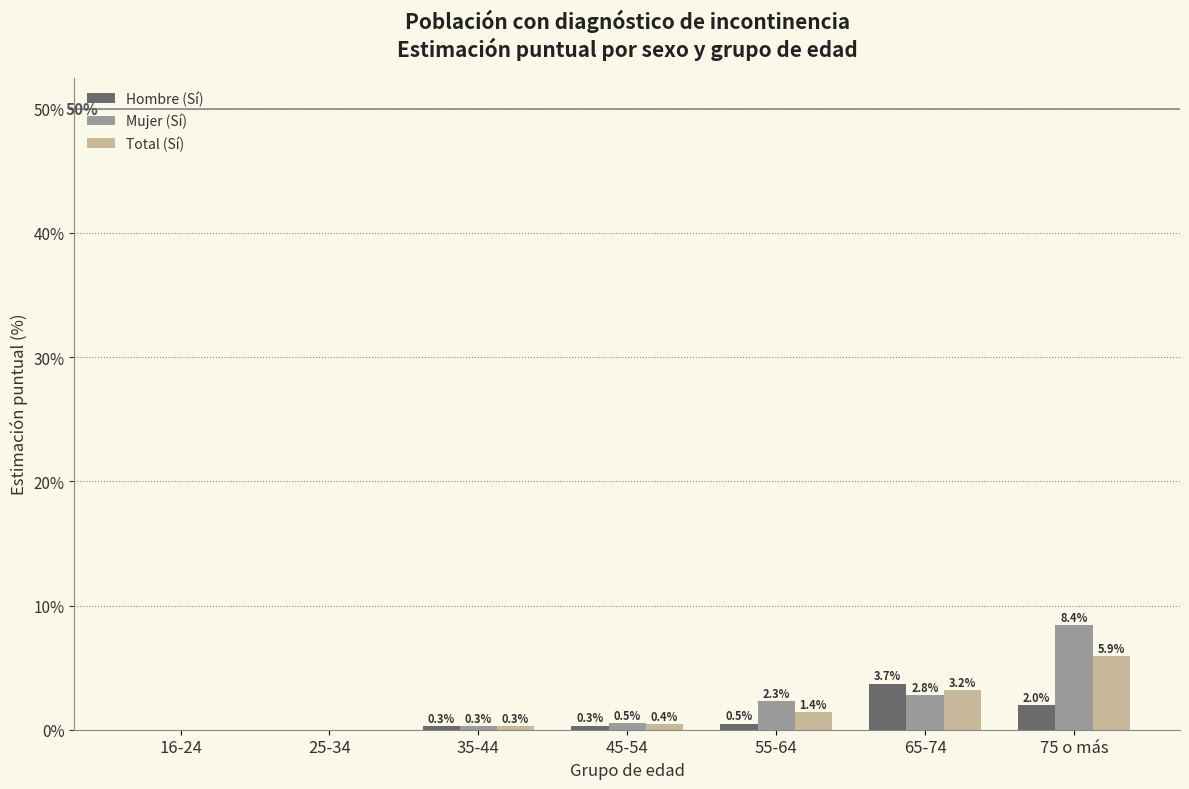

What is the sum of the Mujer (Sí) values at 25-34 and 55-64?

2.3